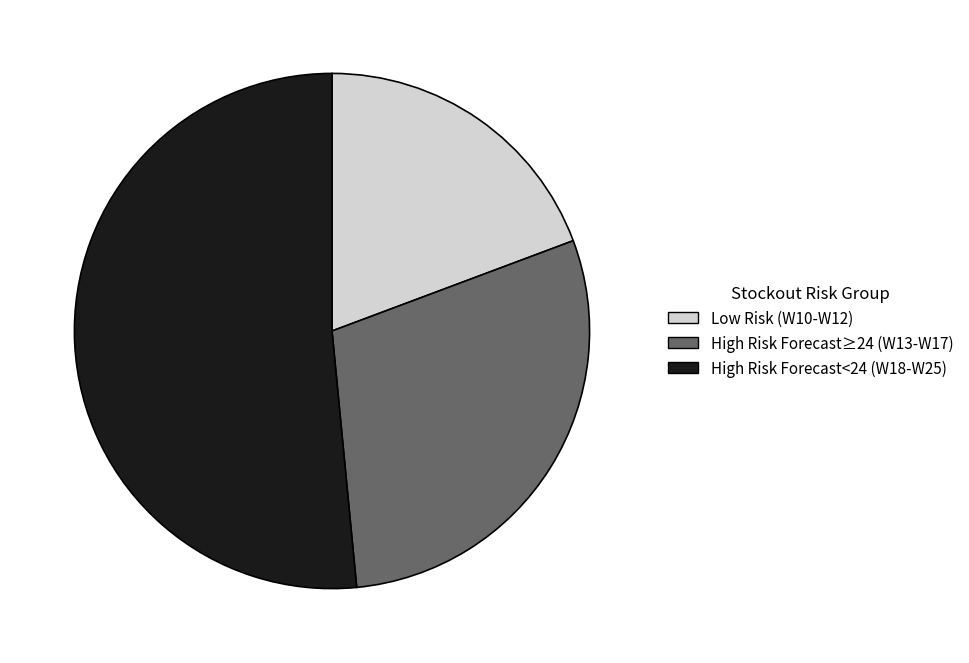

Which category has the biggest portion of the pie?

High Risk Forecast<24 (W18-W25)